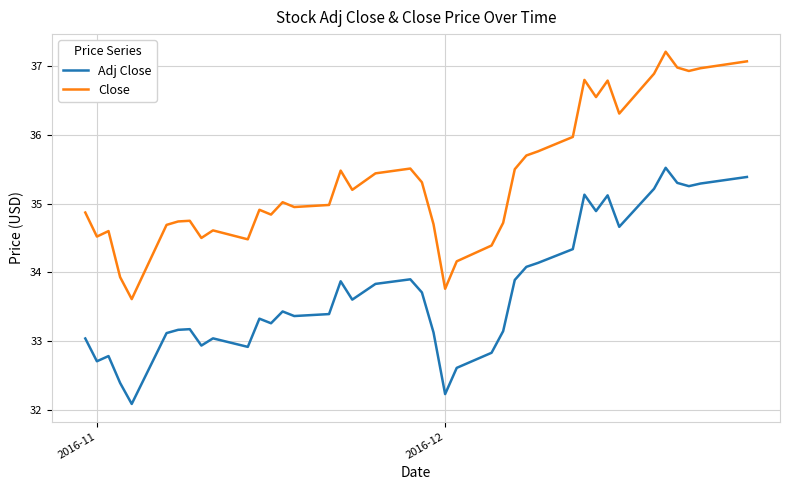

What is the greatest value displayed?

37.2